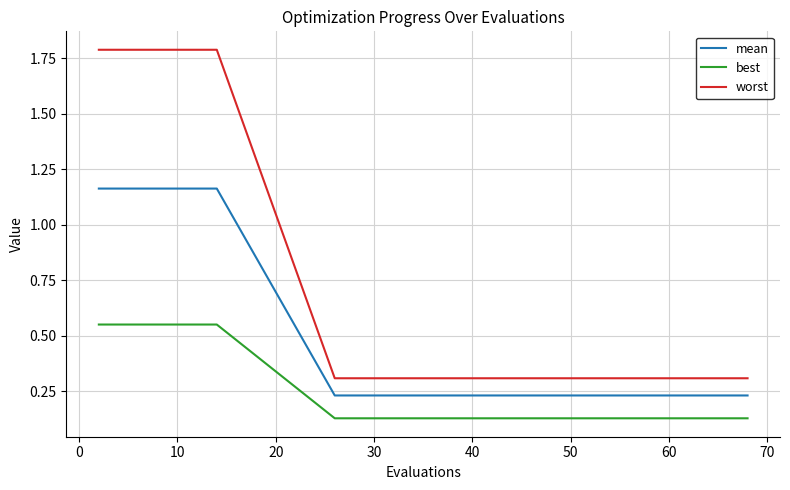

What is the maximum value shown in the chart?

1.8